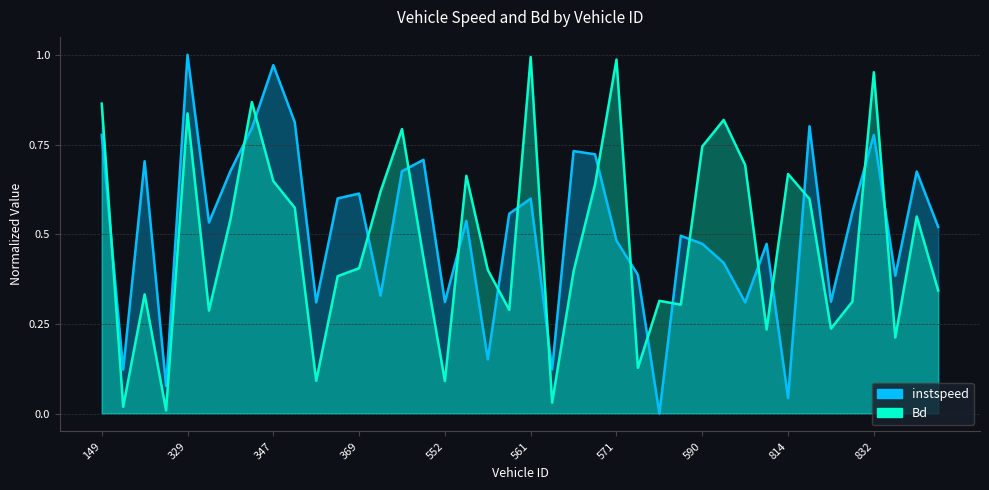

At which category does Bd reach its first local peak?

311